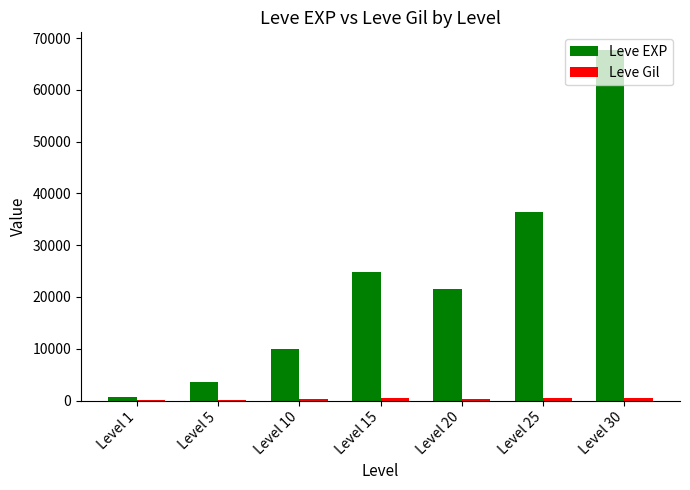

At which category is the sum across all series the highest?

Level 30